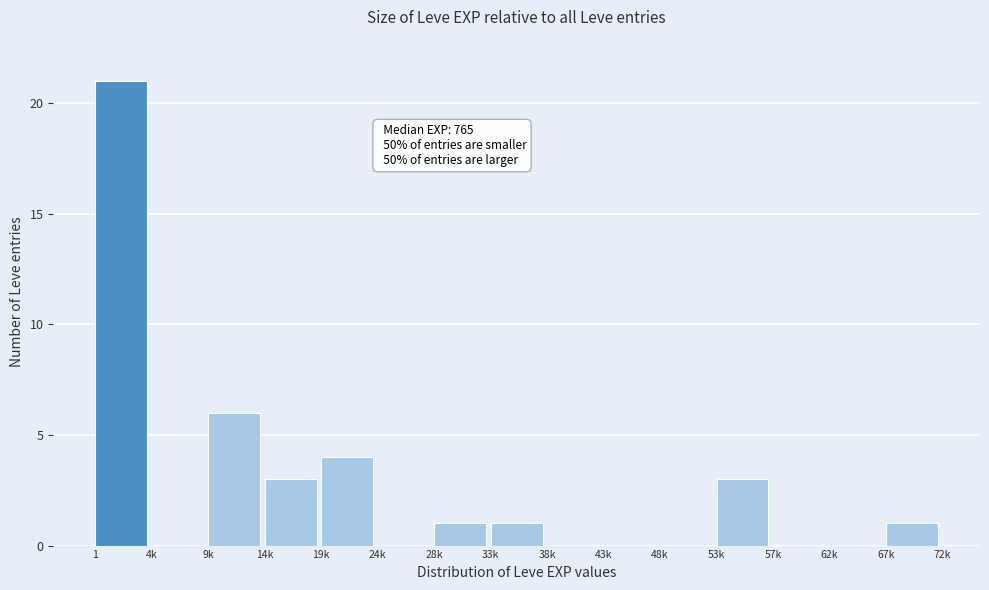

Reading right to left, extract all data points from this chart.

67k=1	62k=0	57k=0	53k=3	48k=0	43k=0	38k=0	33k=1	28k=1	24k=0	19k=4	14k=3	9k=6	4k=0	1=21